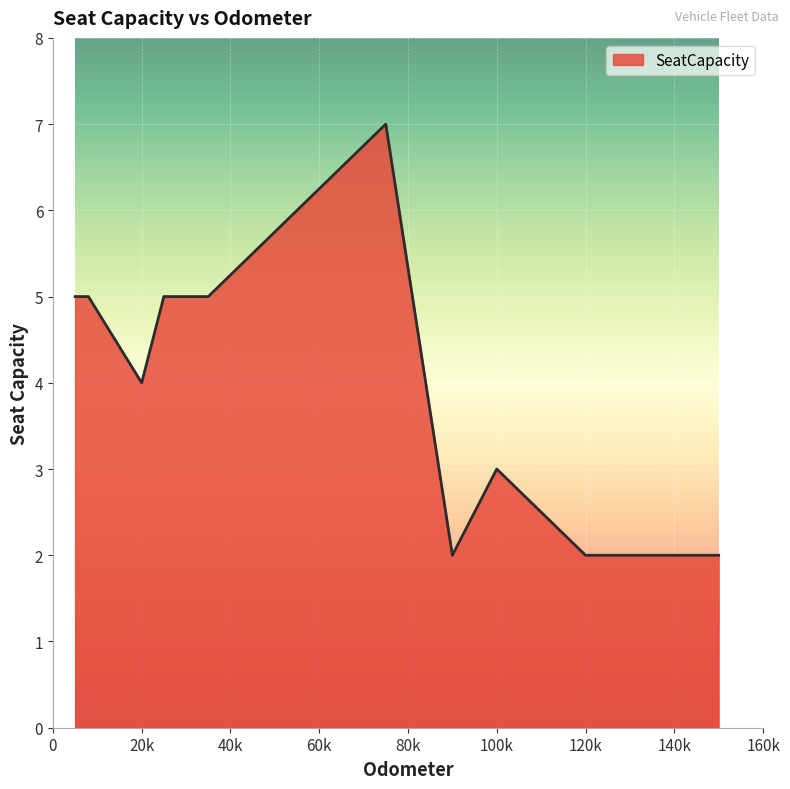

What is the maximum value shown in the chart?

7